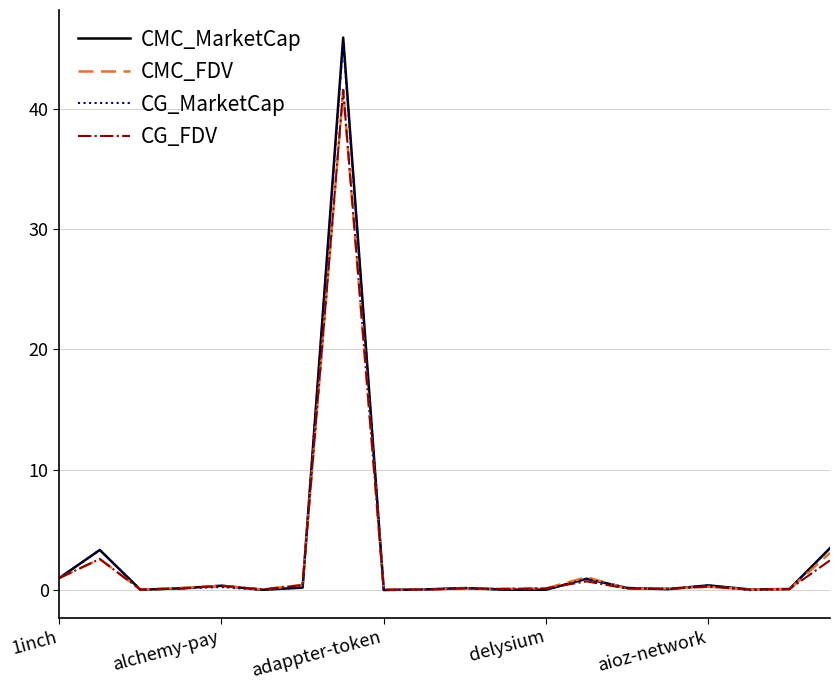

At how many categories does at least one series exceed 4?

1